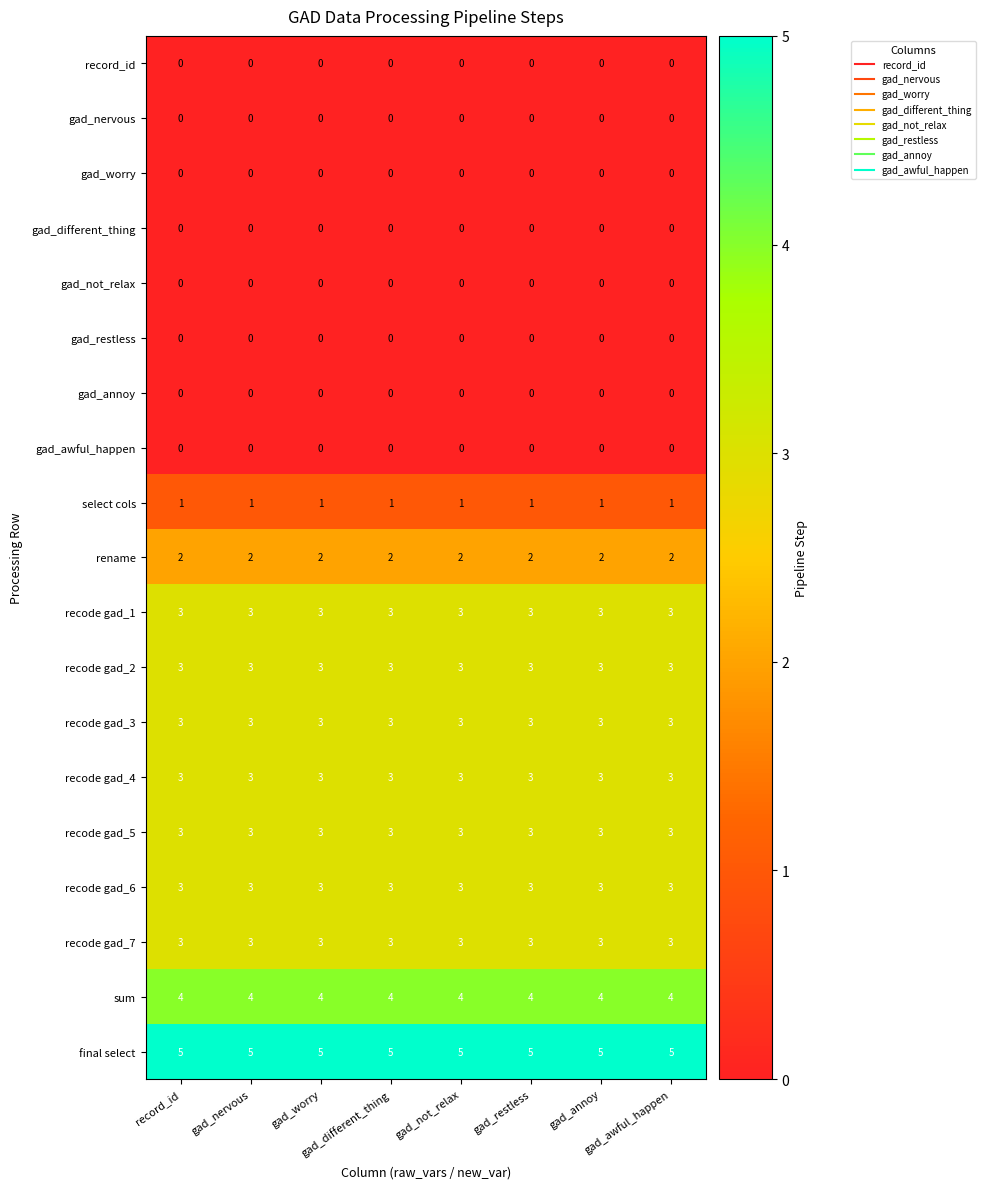

What is the total value across all series at gad_worry?

33